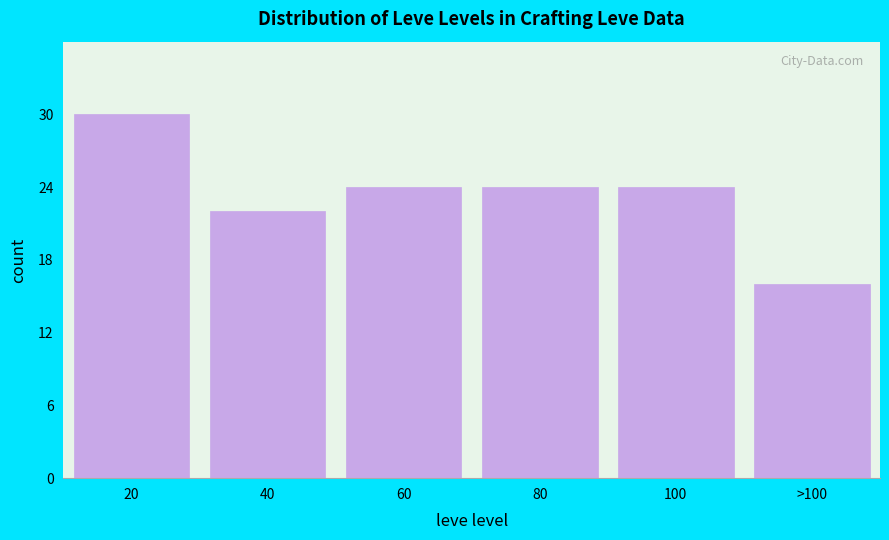

Reading left to right, extract all data points from this chart.

30	22	24	24	24	16